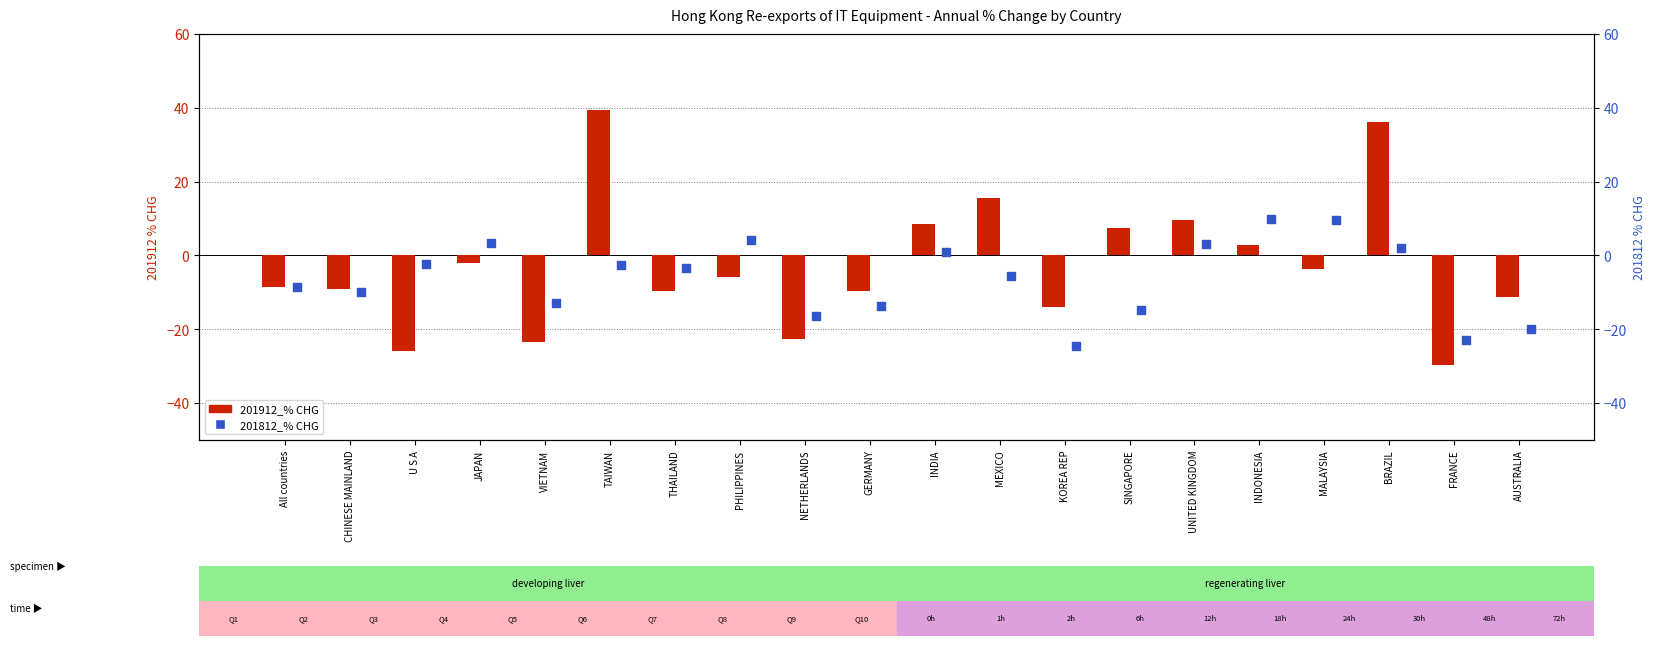

What is the total value across all series at THAILAND?

-13.1